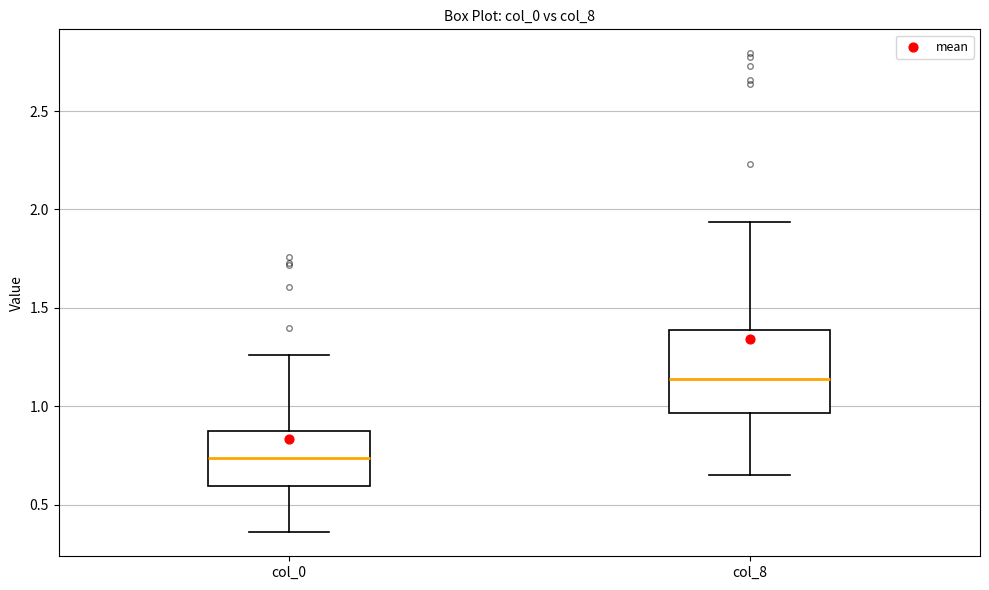

Which box is the tallest, from its lower edge to its upper edge?

col_8